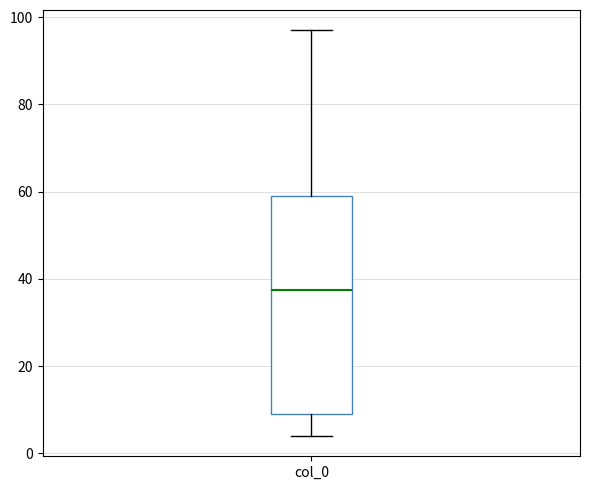

Read this box plot against the y-axis: the position of the median line, the range covered by the box, and the ends of both whiskers. The values are not printed on the chart, so give them approximately, as read against the axis.

median 38, box 10 to 60, whiskers 4 to 98